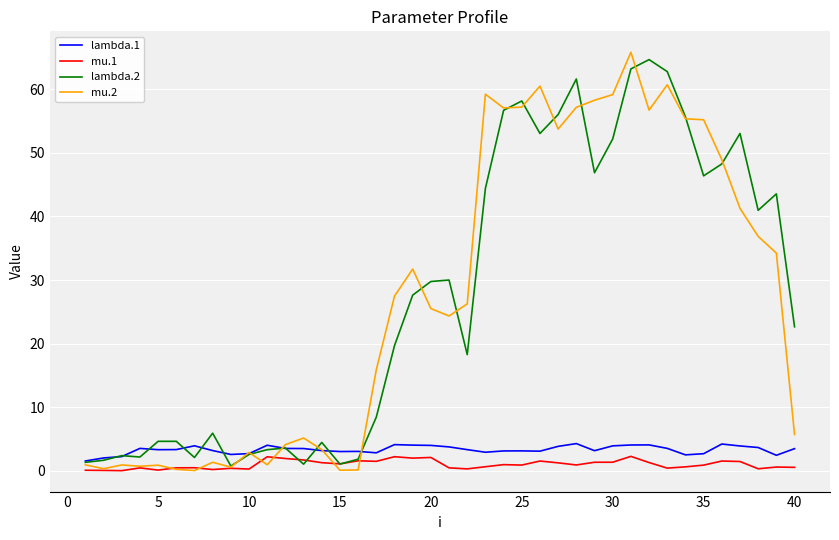

What is the maximum value for mu.2?

65.8